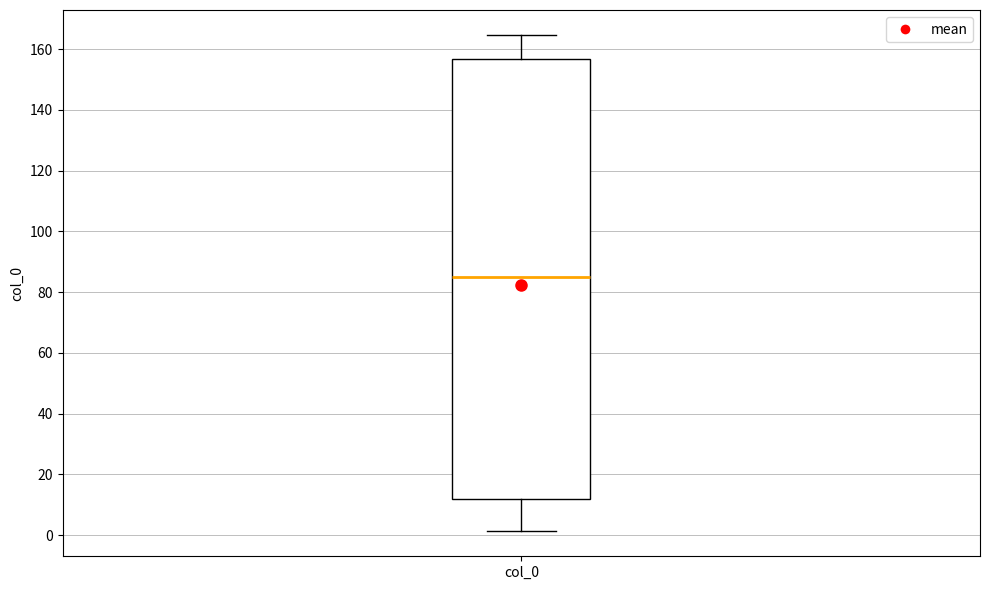

Transcribe this box plot: give where the median line is, the range the box spans, and where the two whiskers end, as read against the y-axis. The values are not printed on the chart, so give them approximately, as read against the axis.

median 86, box 12 to 156, whiskers 2 to 164